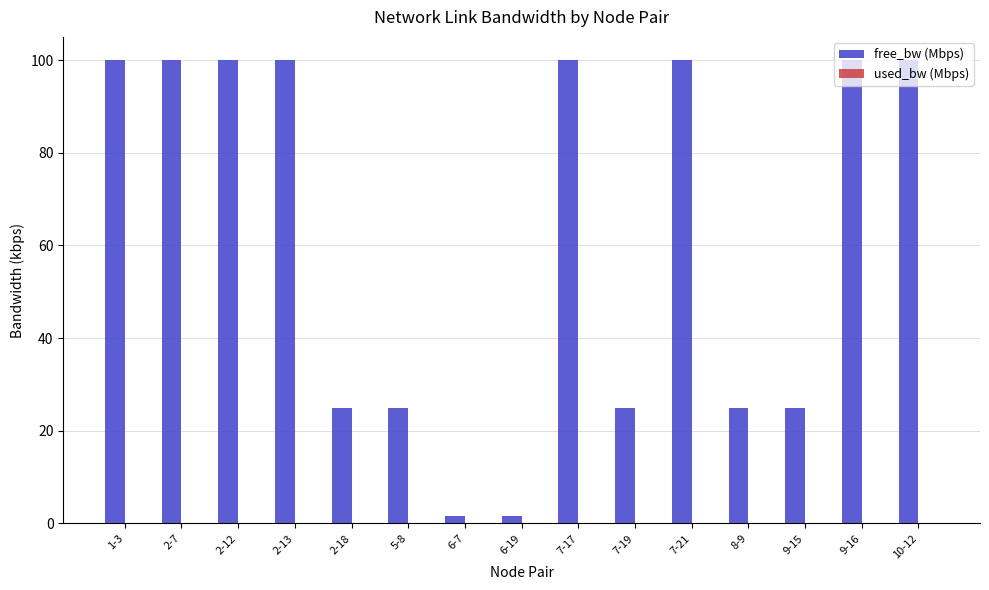

Between 6-7 and 10-12, which series saw the biggest shift?

free_bw (Mbps)